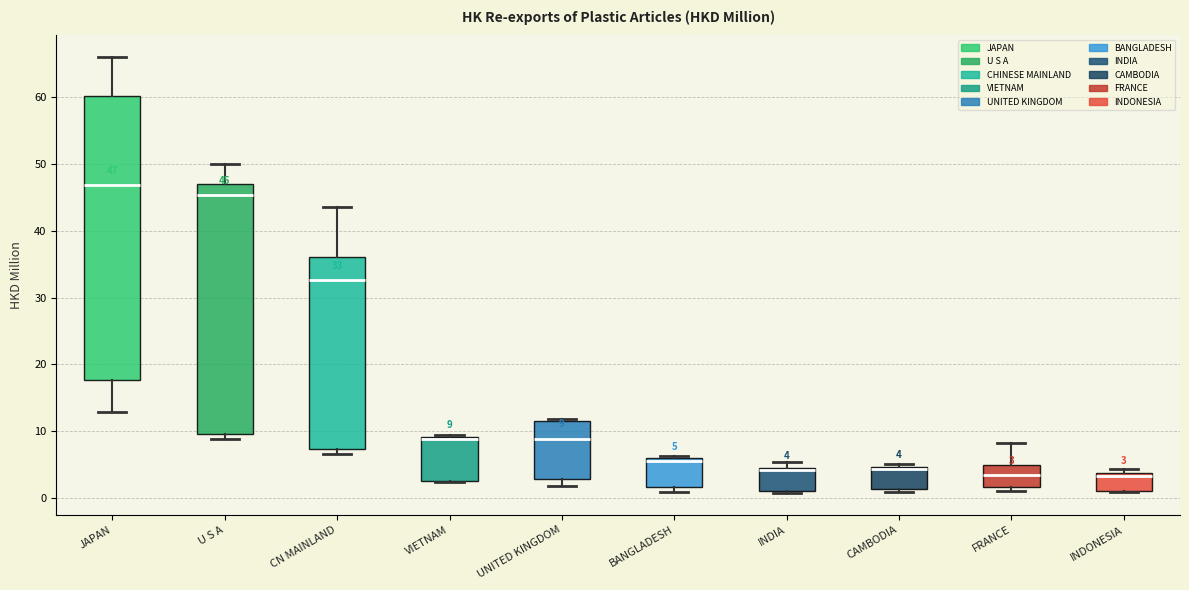

Which box is the tallest, from its lower edge to its upper edge?

JAPAN